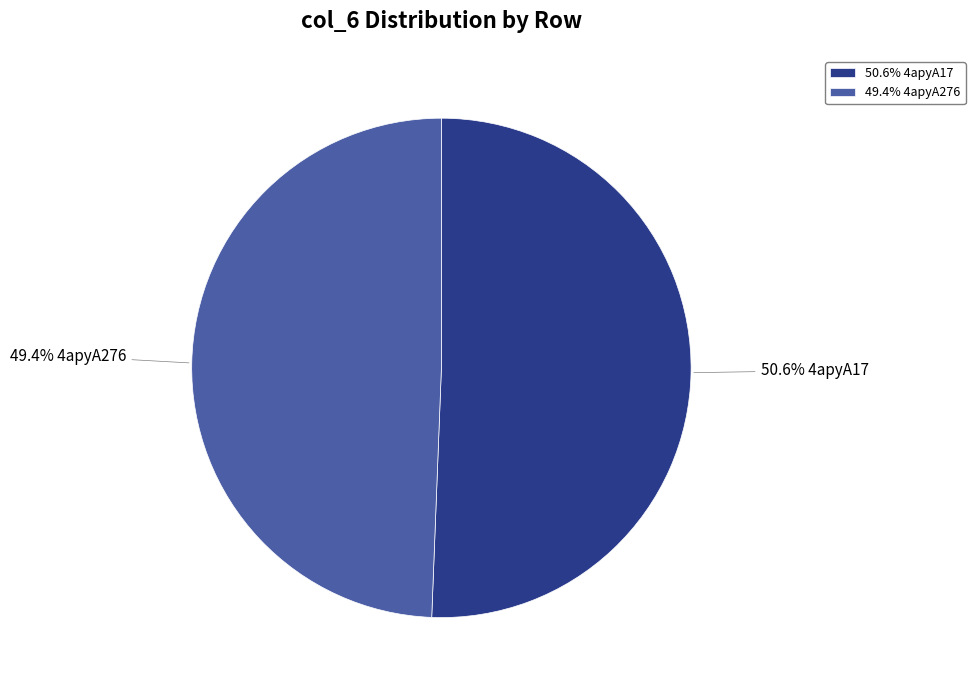

Rank the categories by value from lowest to highest.

49.4% 4apyA276, 50.6% 4apyA17